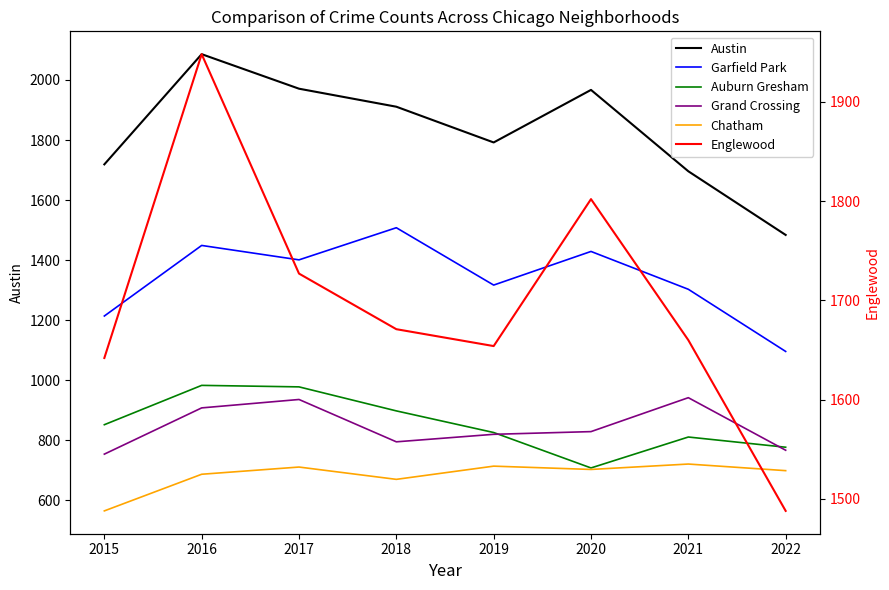

What is the spread (max minus min) of values at 2021?

975